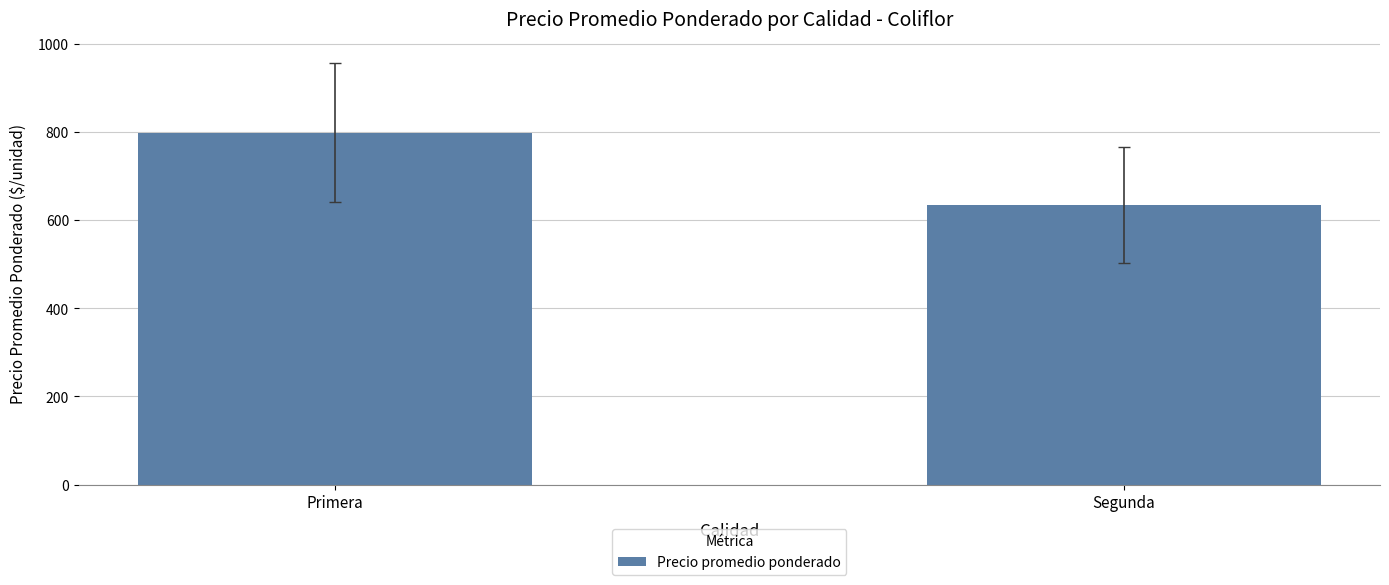

What is the label of the 2nd bar from the left?

Segunda